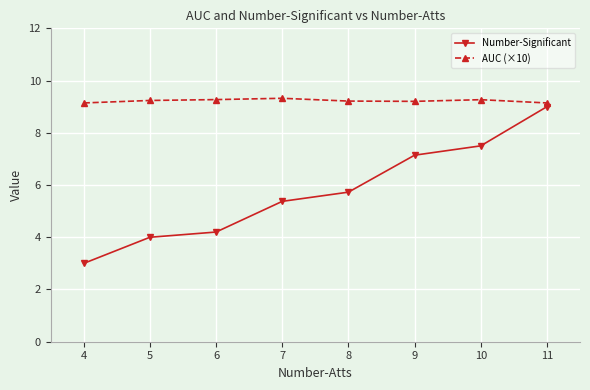

What are all the series names shown in the legend?

Number-Significant, AUC (×10)